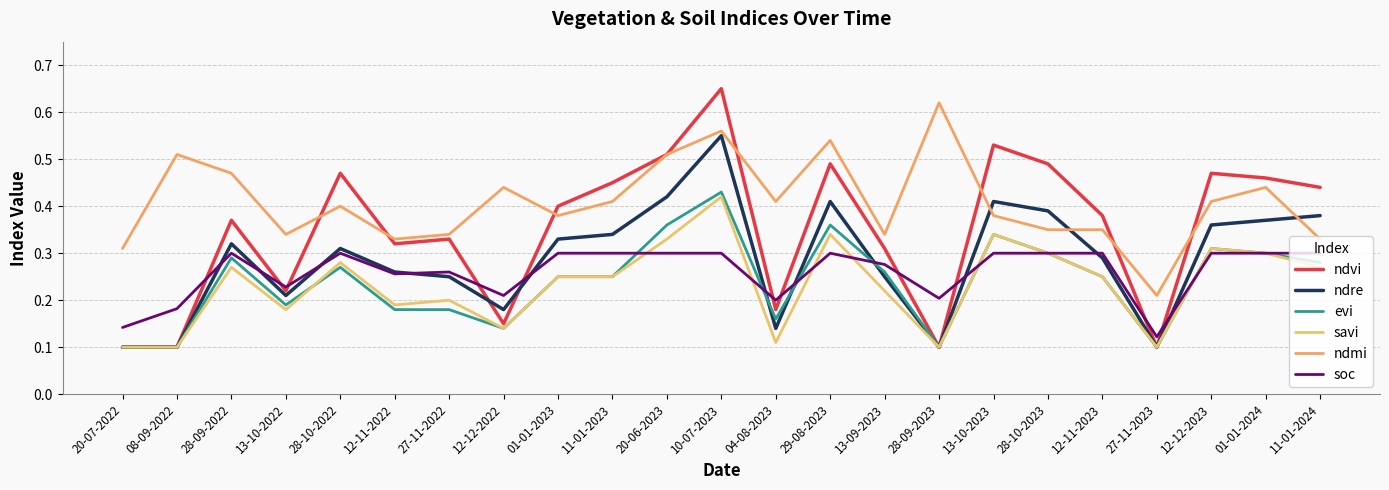

How many interior local peaks does the soc series have?

4